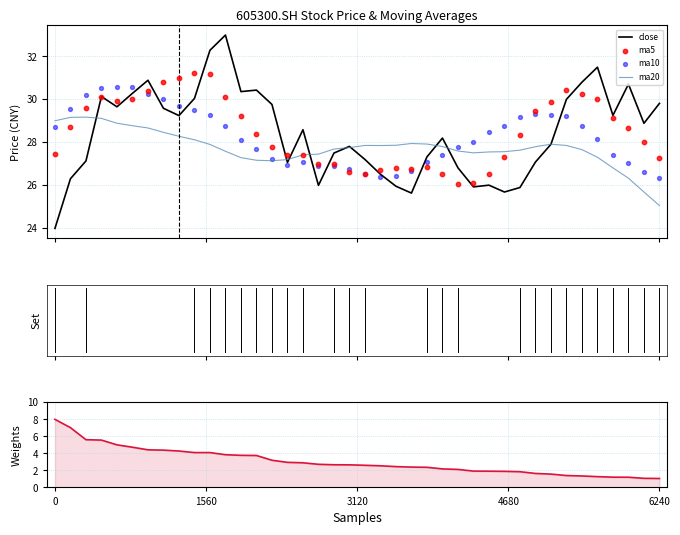

Which series has the largest total across all categories?

ma5